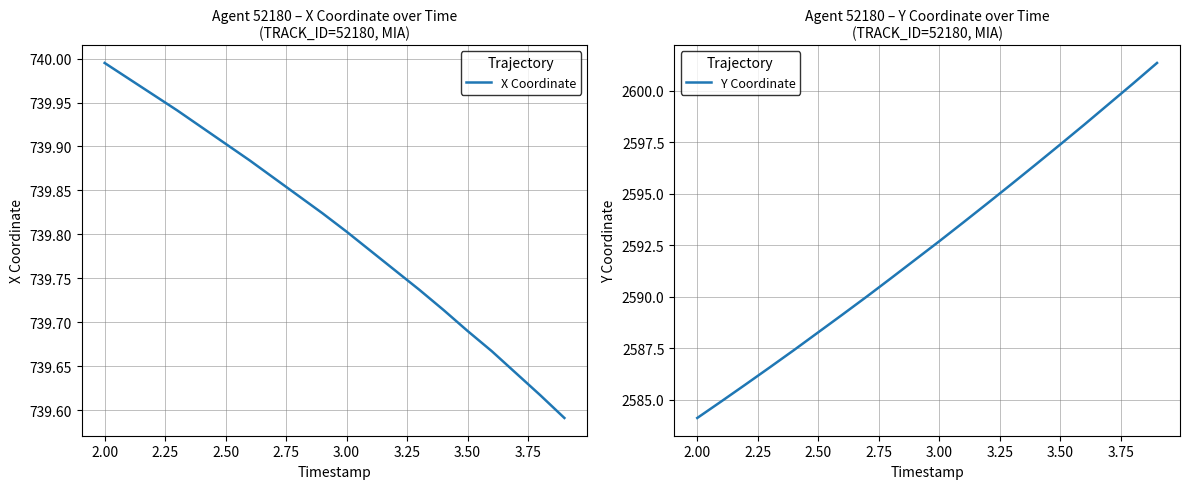

The X Coordinate series shows 516.7 at 3.50. True or false?

False